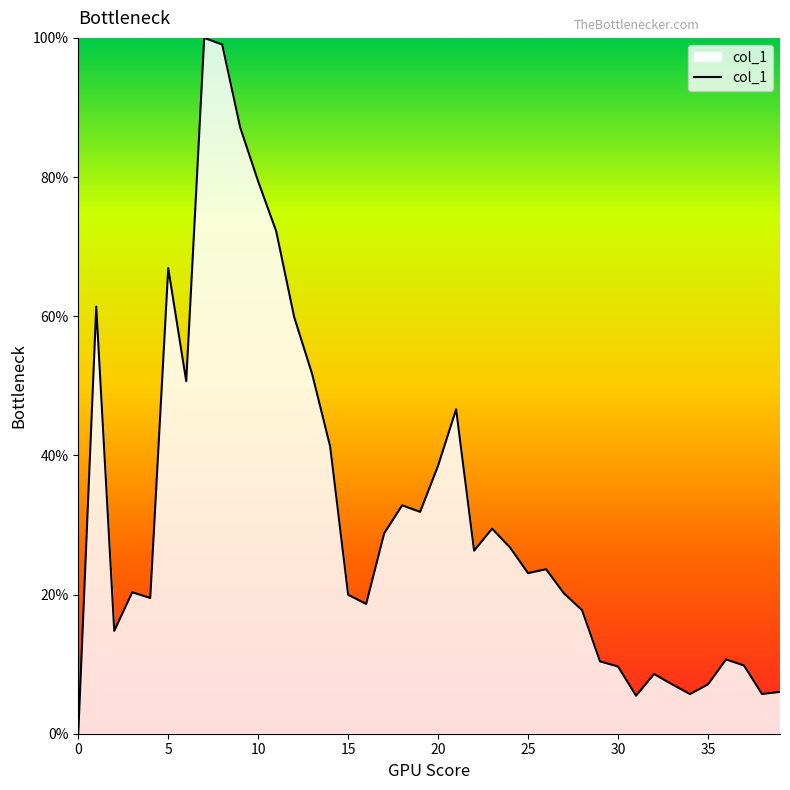

What is the difference between the maximum and minimum values?

100.0